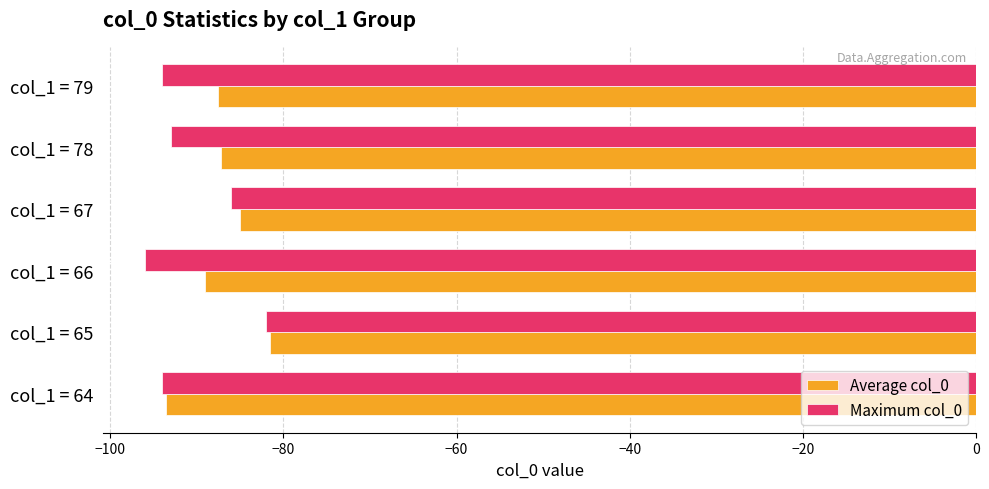

Rank the series by their maximum value, from lowest to highest.

Maximum col_0, Average col_0